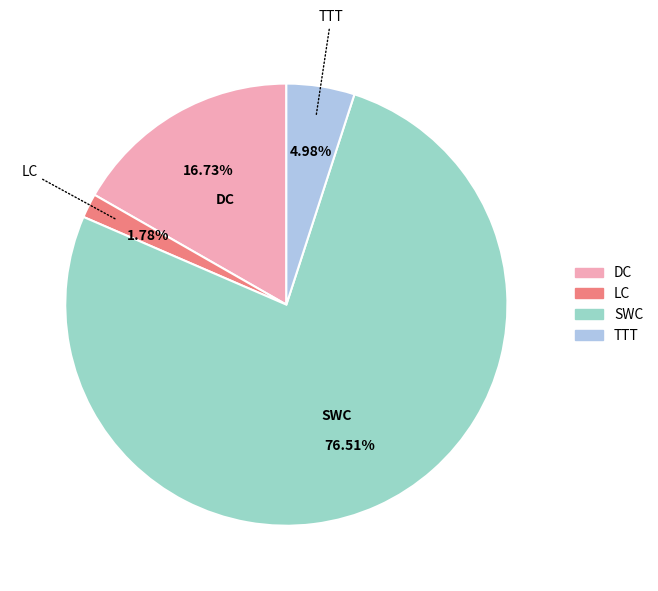

Which slice is the largest?

SWC